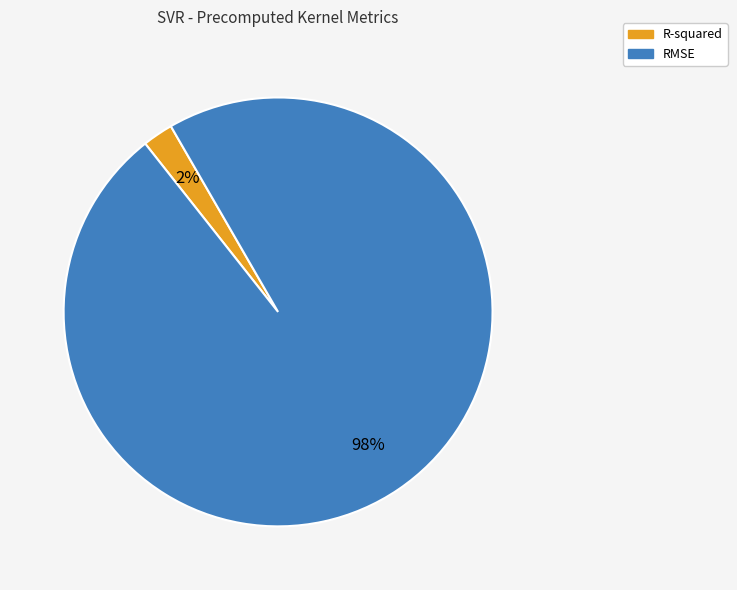

Which has a higher value, R-squared or RMSE?

RMSE